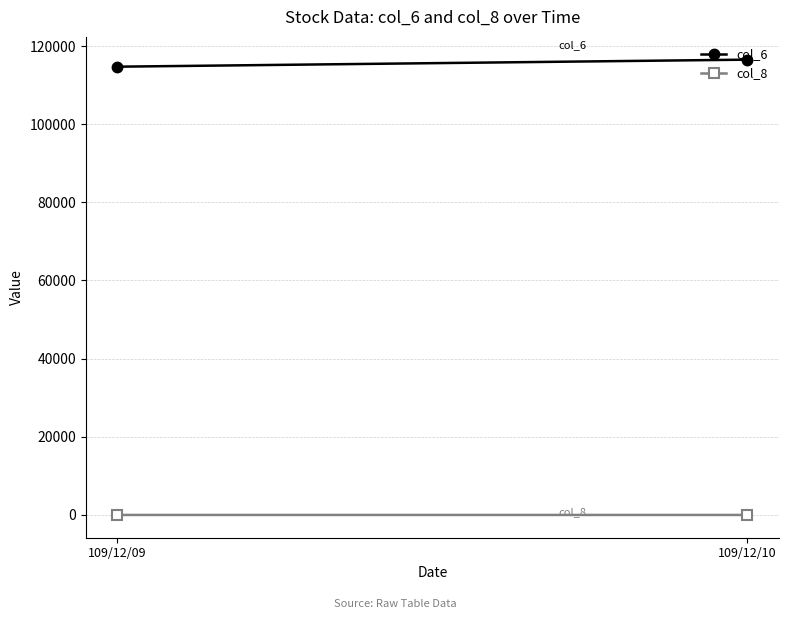

Is it true that col_6 equals 165766 at 109/12/09?

False